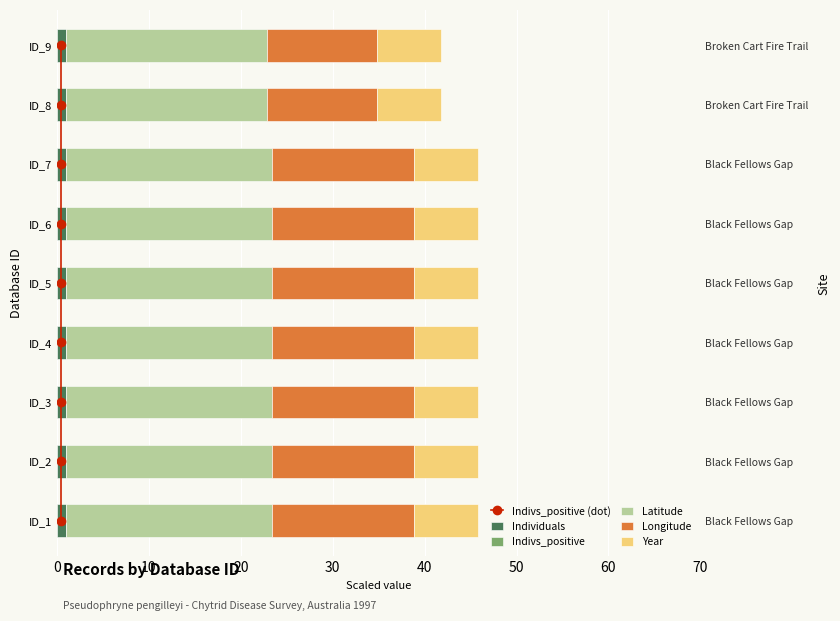

True or false: Indivs_positive (dot) has a value of 0.7 at 30.

False